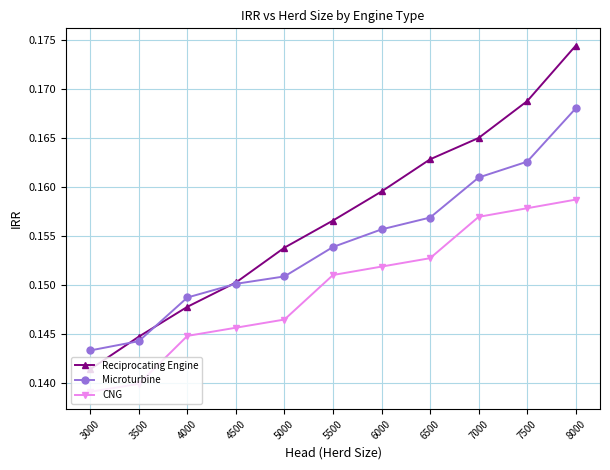

How many distinct data groups are displayed?

3